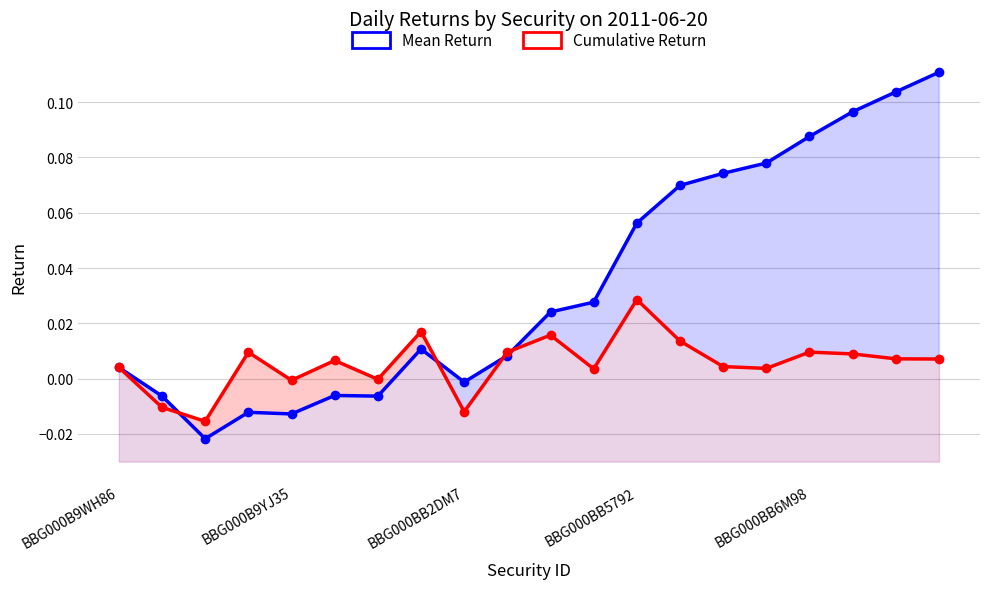

Rank the series at 18 from highest to lowest value.

Mean Return, Cumulative Return